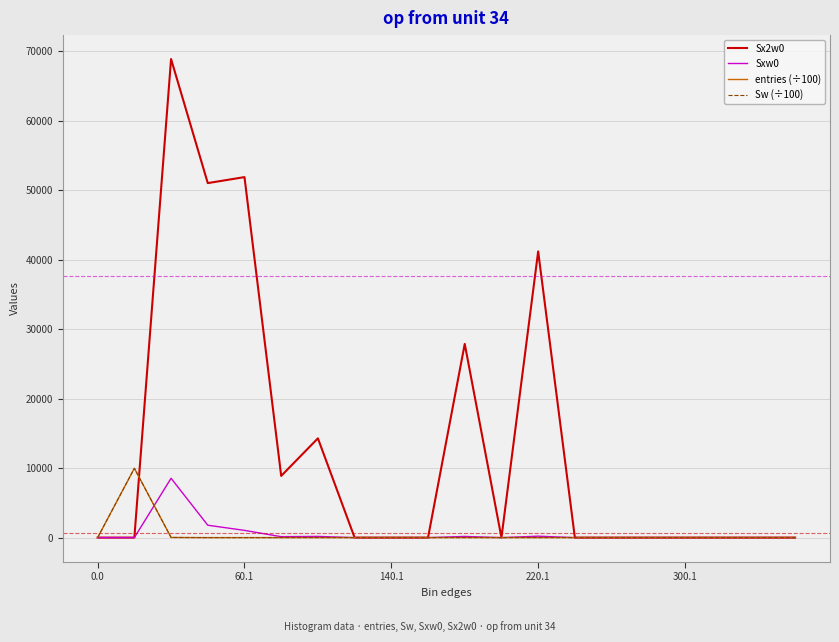

True or false: Sw (÷100) and entries (÷100) cross at least once.

False